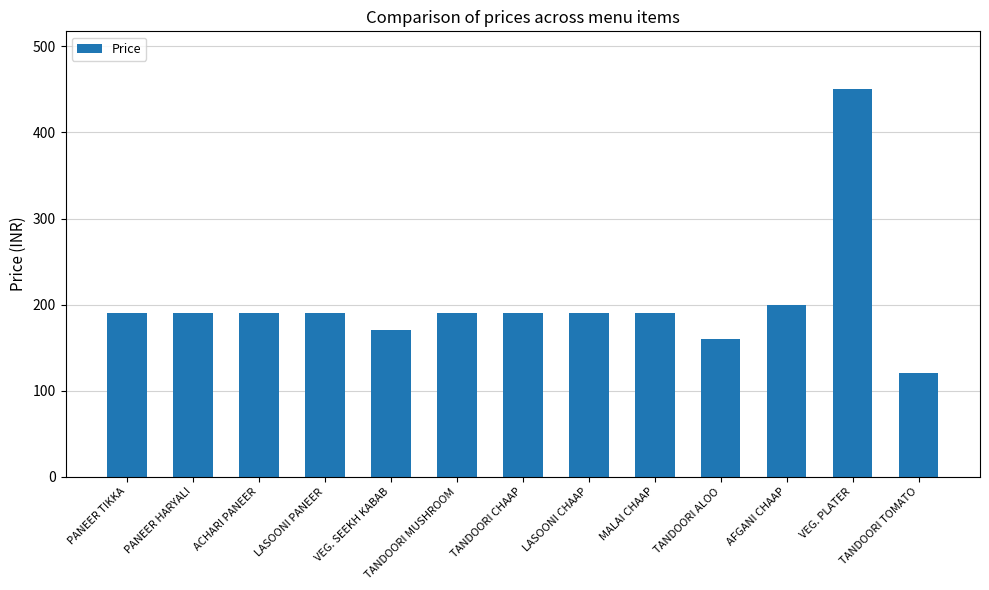

Which has a higher value, PANEER TIKKA or VEG. SEEKH KABAB?

PANEER TIKKA